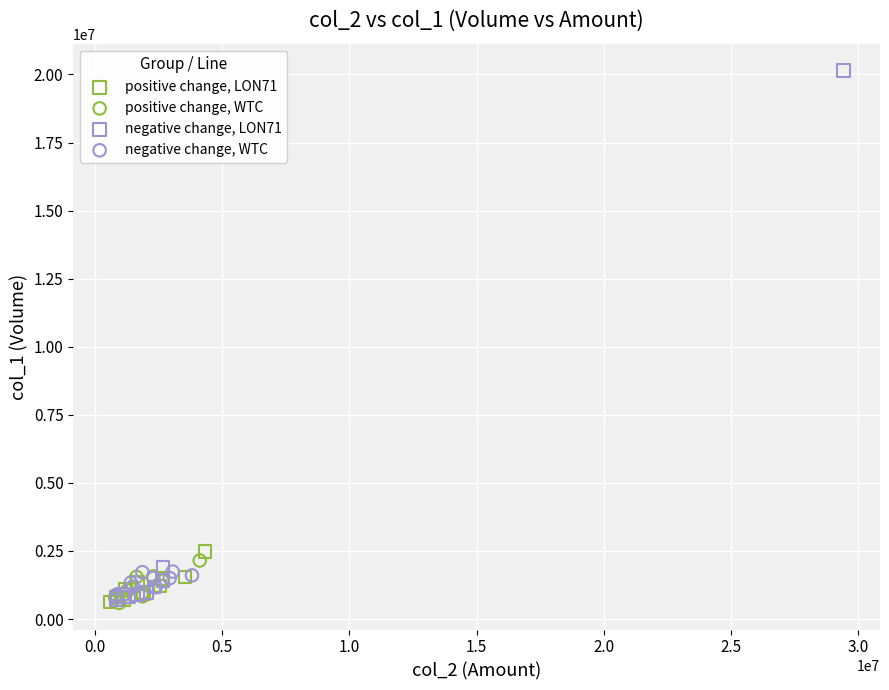

Which series reaches the maximum Y coordinate?

negative change, LON71